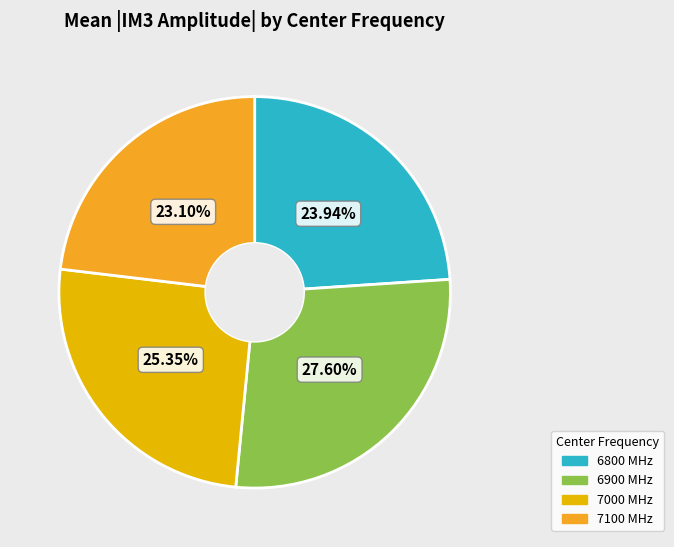

Is there a majority slice in this chart?

No